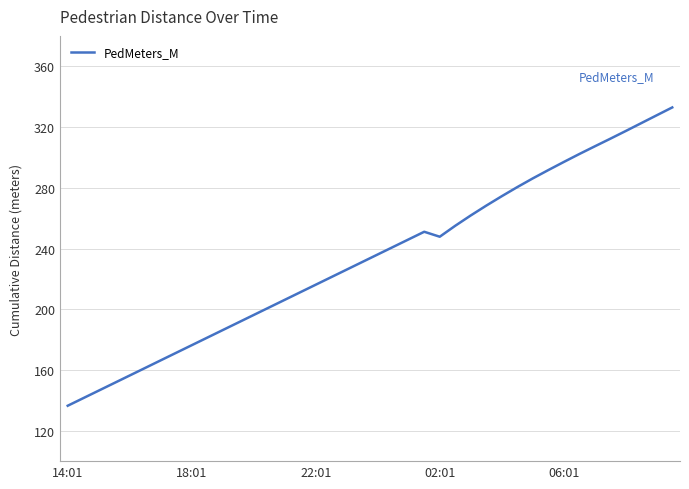

What is the difference between the maximum and minimum values?

196.4